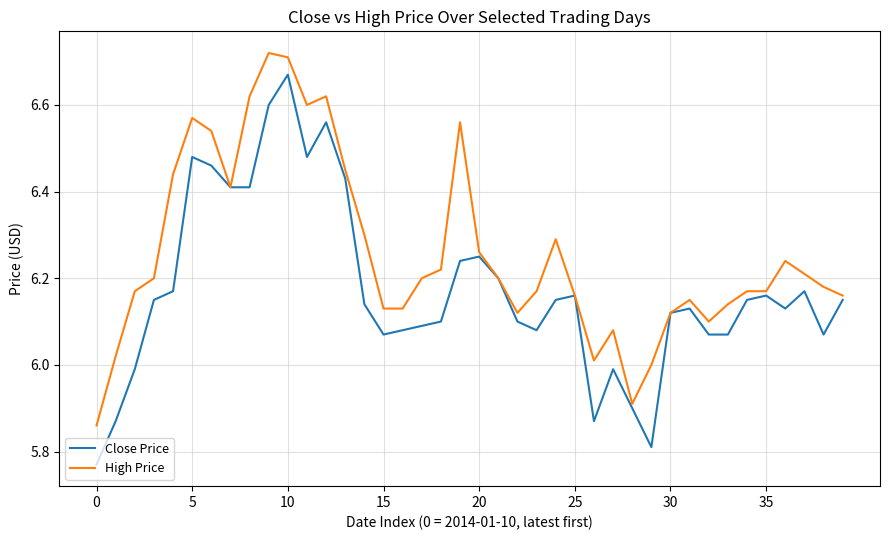

List the series in order of their overall mean, highest first.

High Price, Close Price